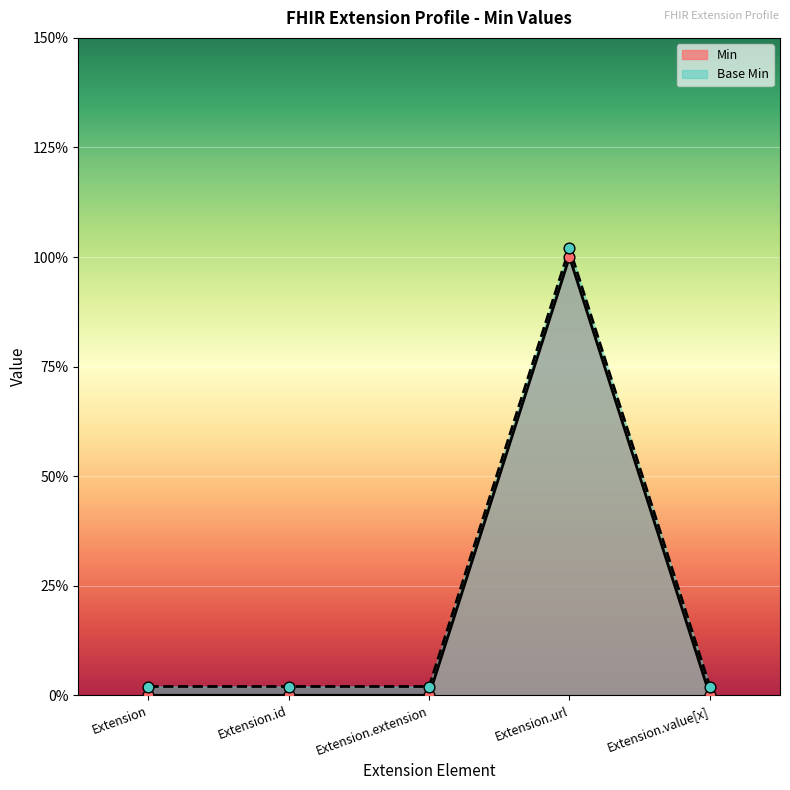

Which series contains the lowest Y value?

Min